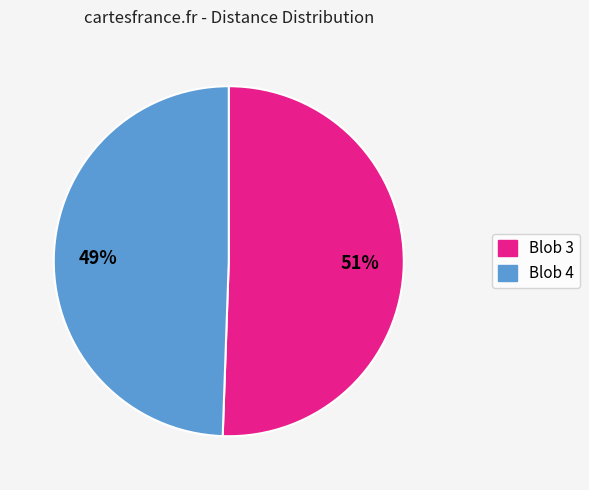

Is Blob 4 the majority of the pie?

No